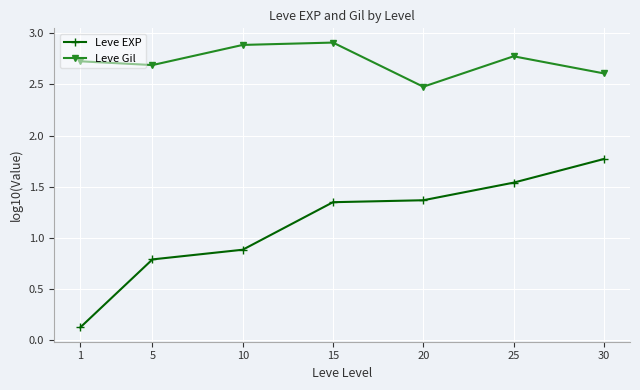

List the series in order of their overall mean, highest first.

Leve Gil, Leve EXP